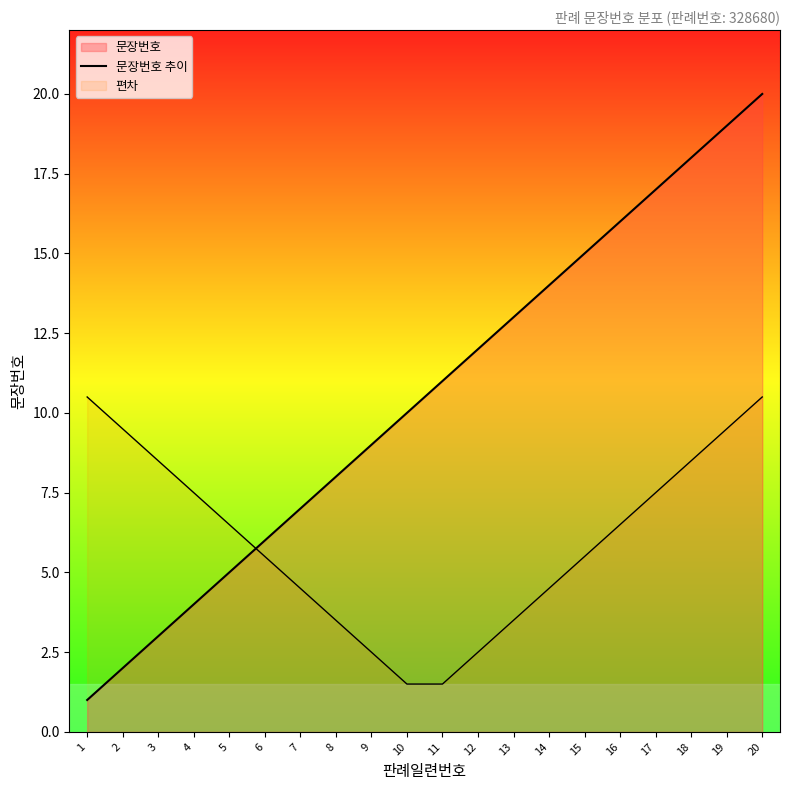

Count the number of values greater than 11.

9